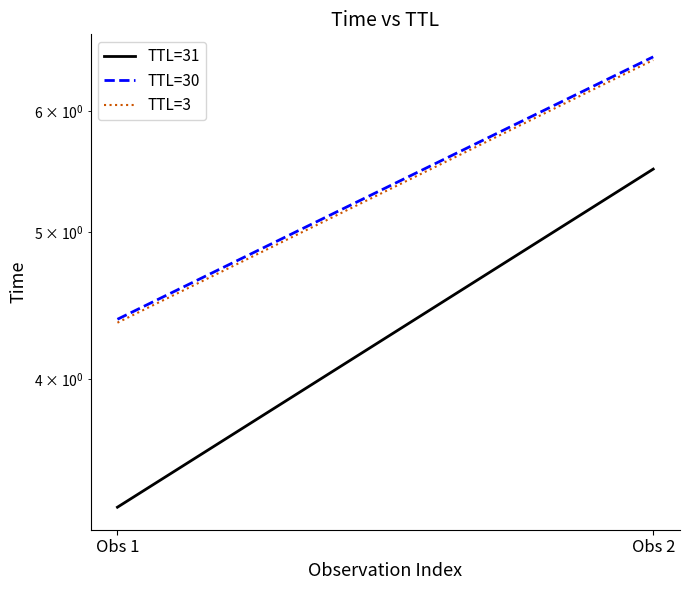

What is the maximum value for TTL=31?

5.5